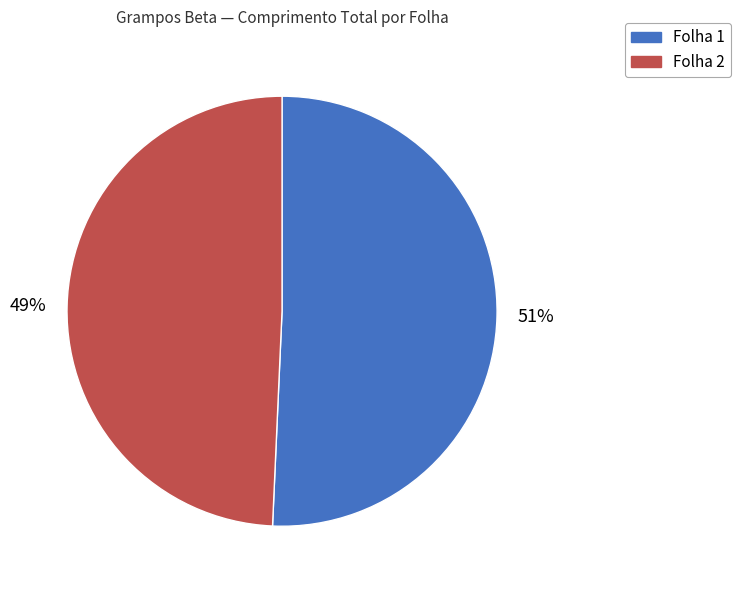

To the nearest percent, what is the average slice percentage?

50%